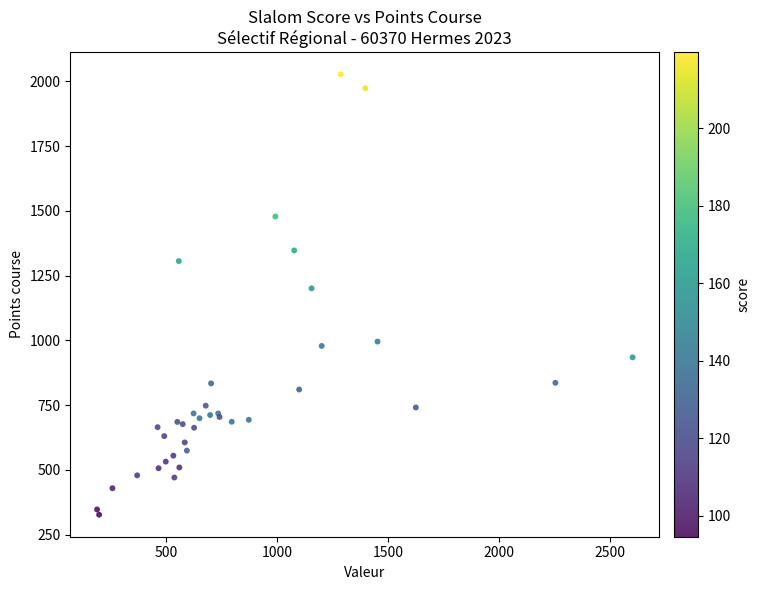

What Y value in the scatter plot is closest to 1177?

1201.2